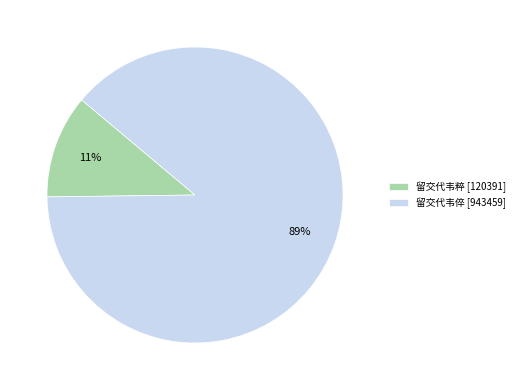

Which has a higher value, 留交代韦倅 [943459] or 留交代韦粹 [120391]?

留交代韦倅 [943459]